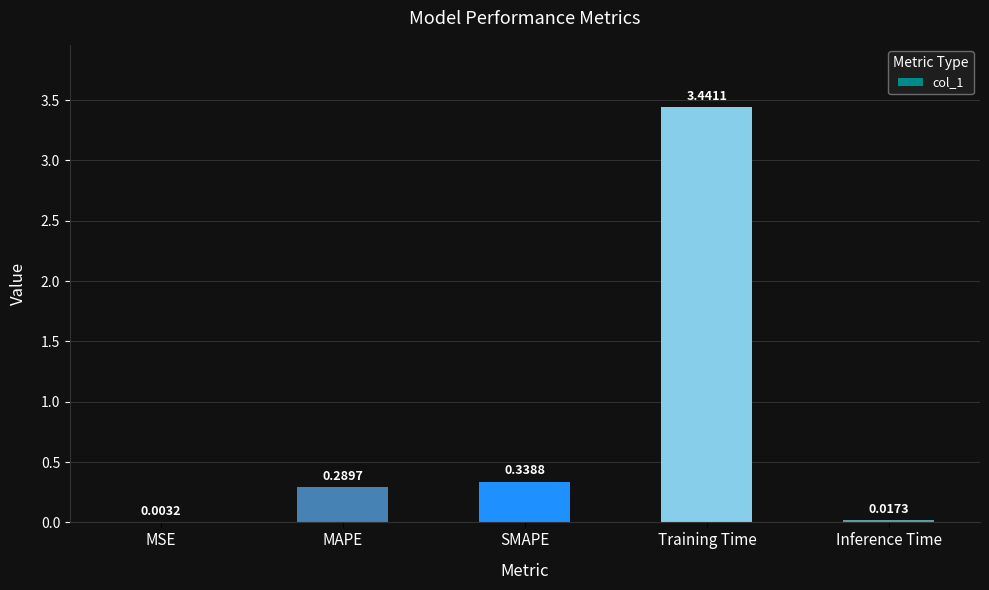

What is the sum of the values at SMAPE and MAPE?

0.6